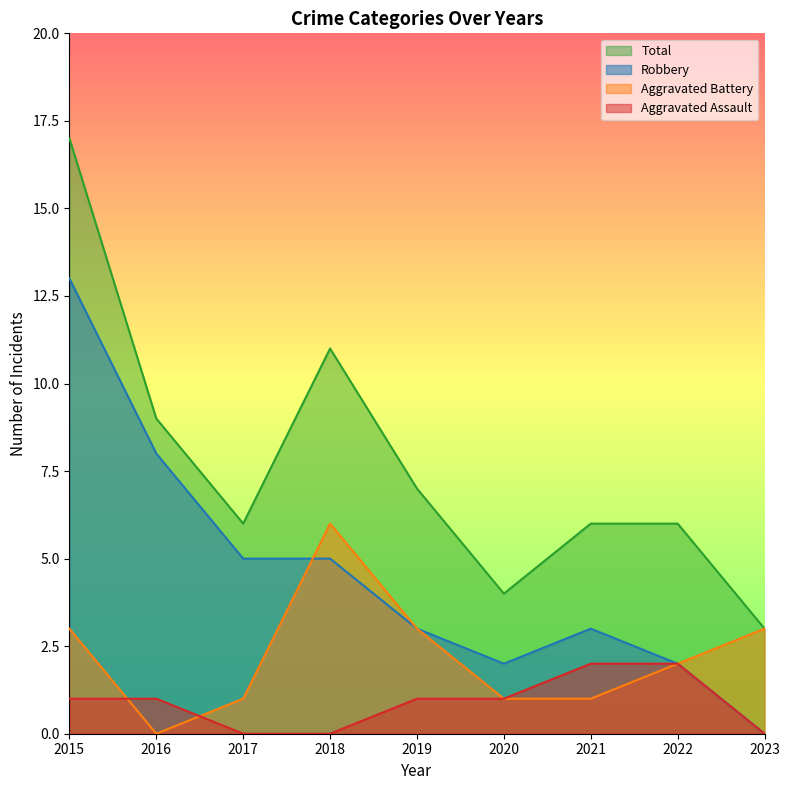

What is the highest value of the Robbery series?

13